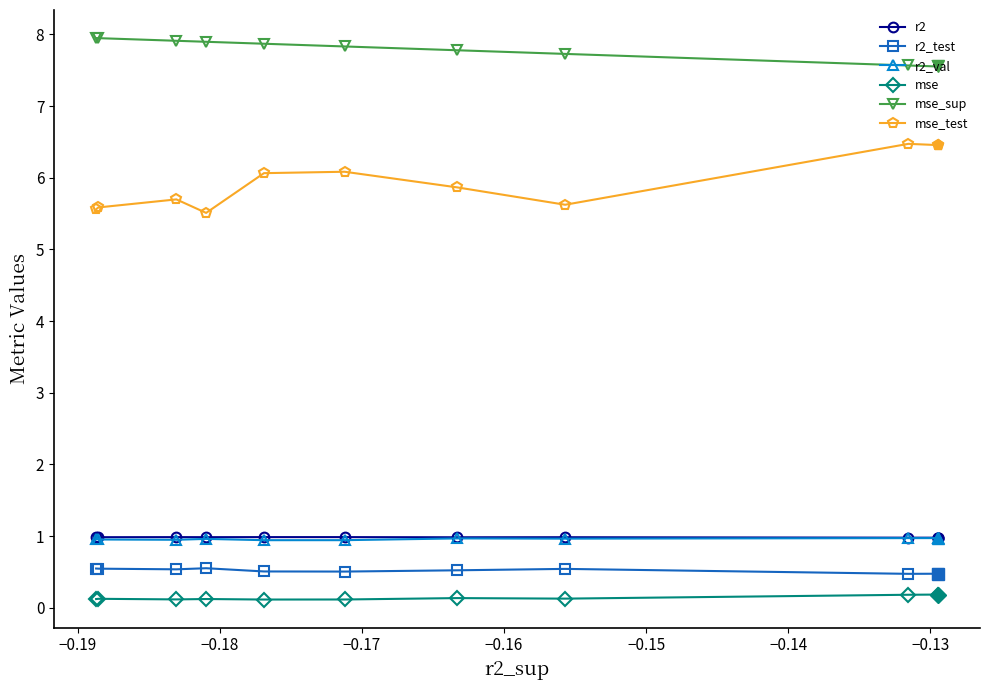

List the series in order of their peak value, lowest first.

mse, r2_test, r2_val, r2, mse_test, mse_sup